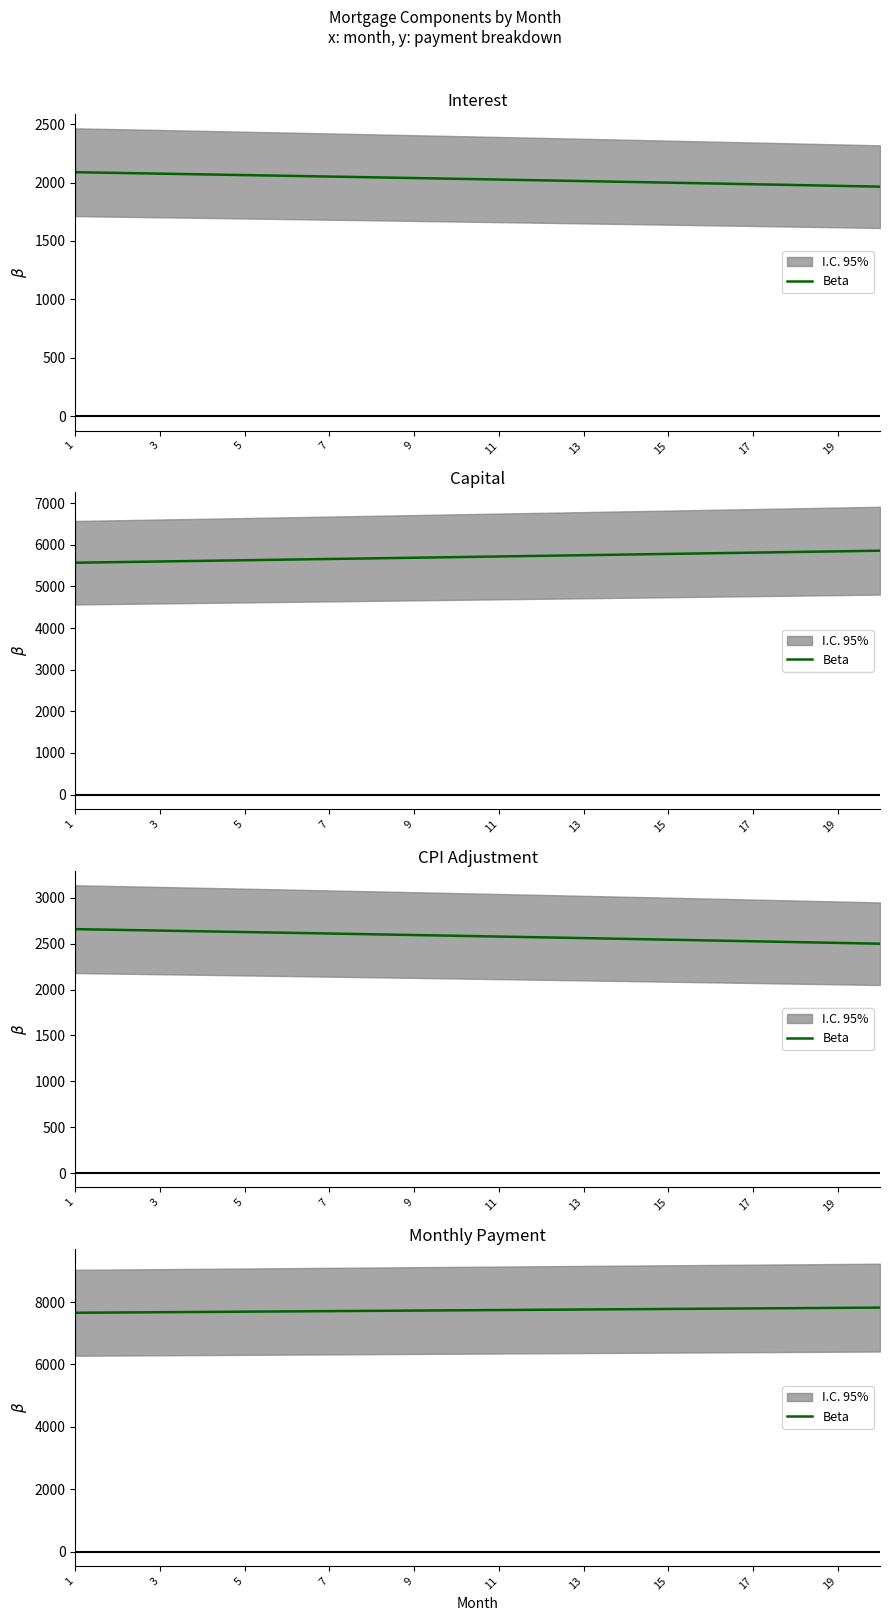

Which label corresponds to the largest value in the chart?

19